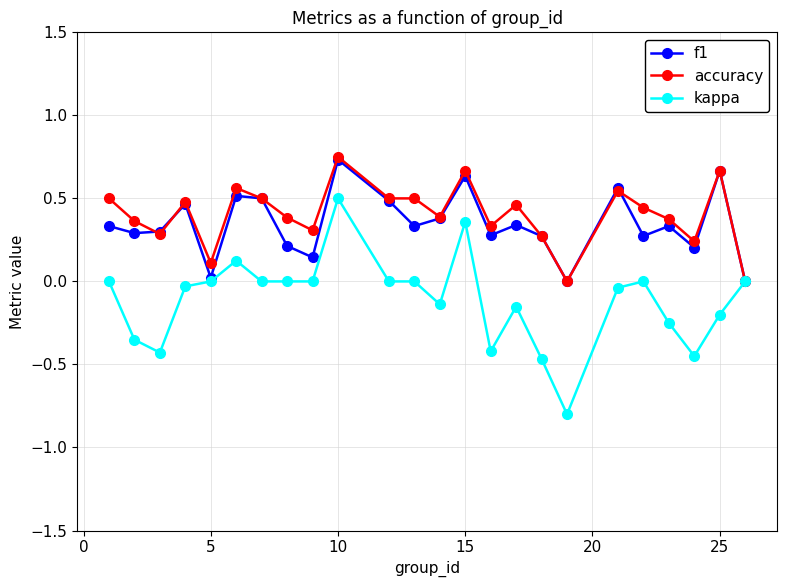

How many distinct data groups are displayed?

3